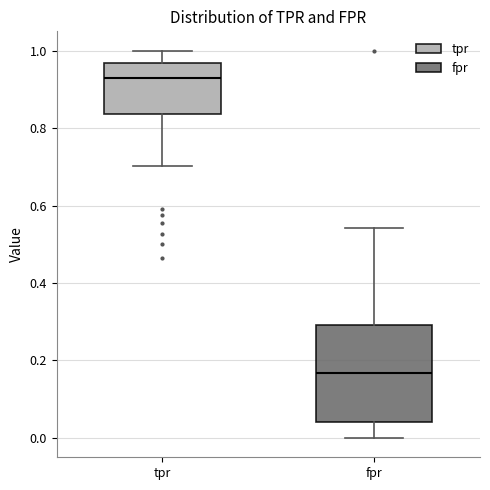

Which box is the tallest, from its lower edge to its upper edge?

fpr